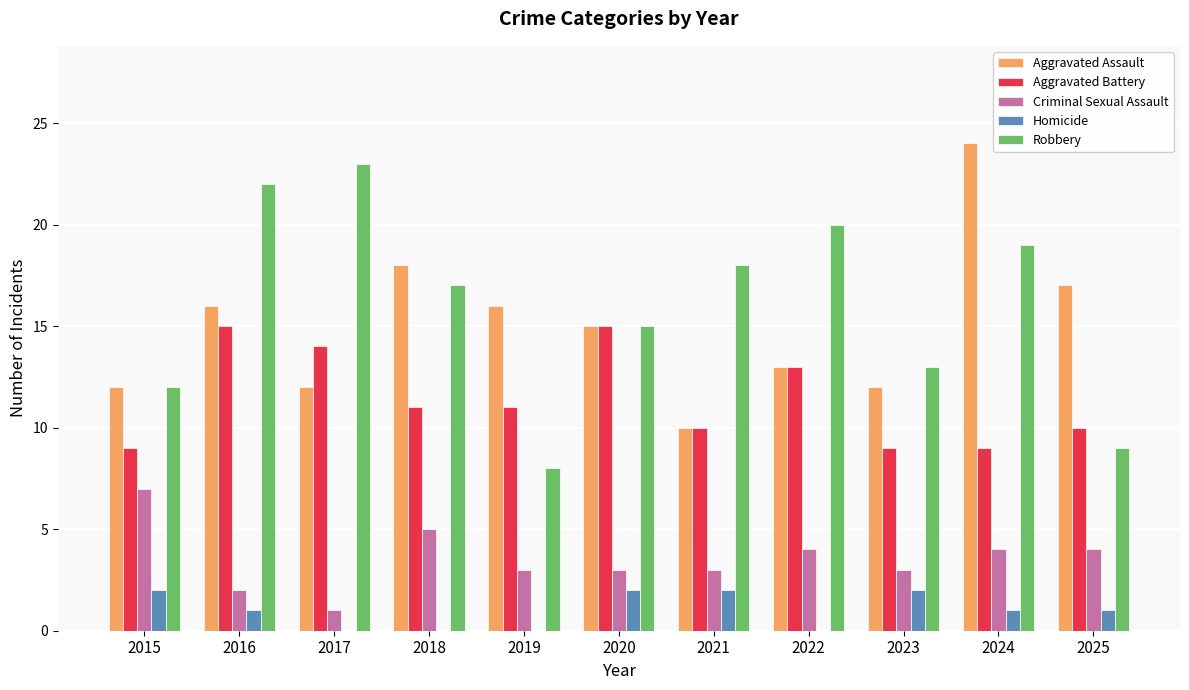

Between 2015 and 2017, which series saw the biggest shift?

Robbery